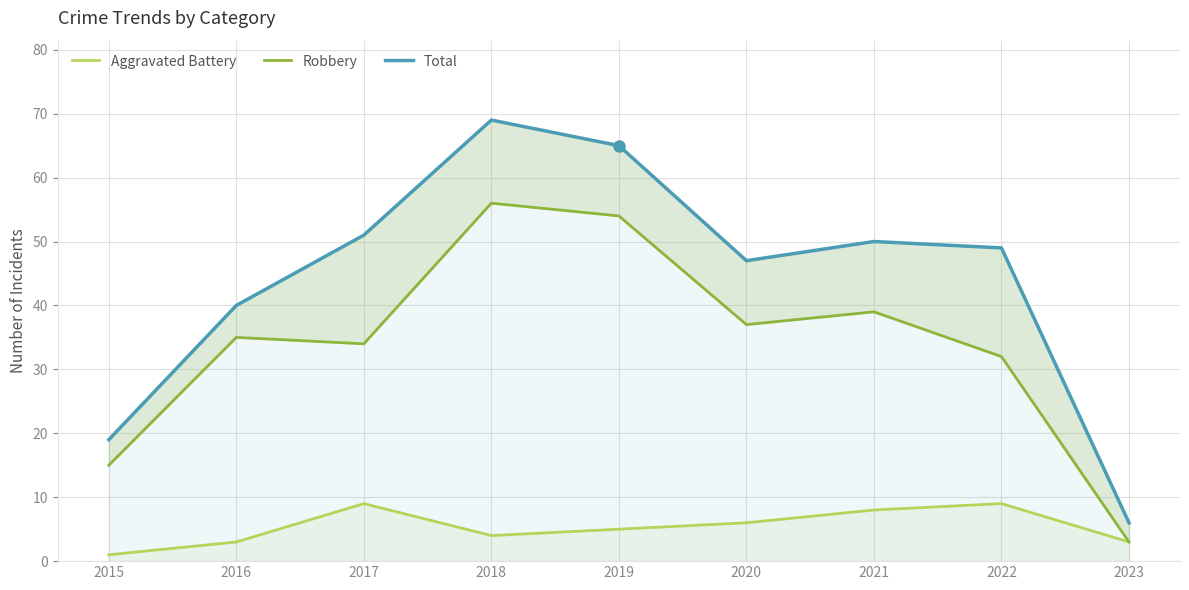

At how many categories does at least one series exceed 26?

7